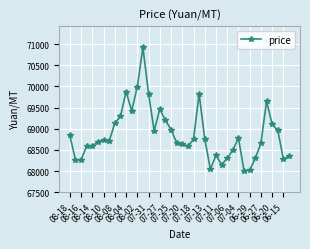

What is the difference between the maximum and minimum values?

2925